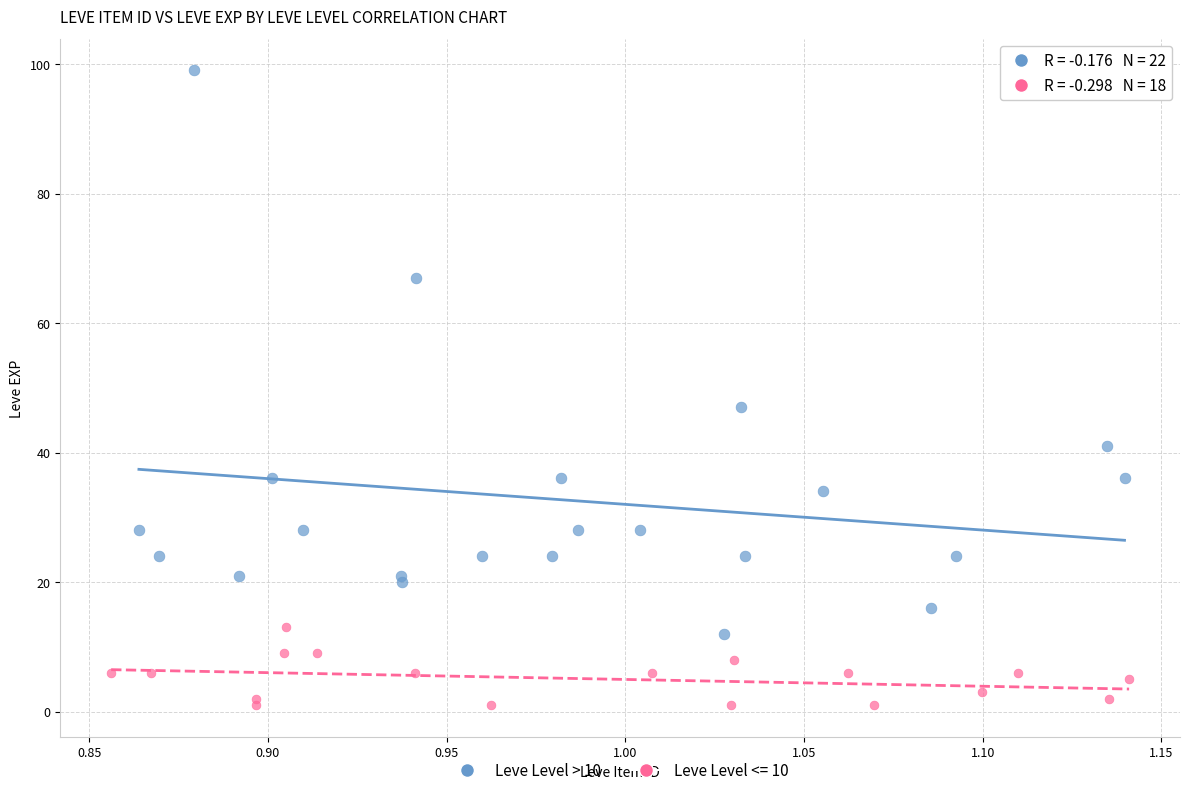

Which series contains the highest Y value?

Leve Level > 10